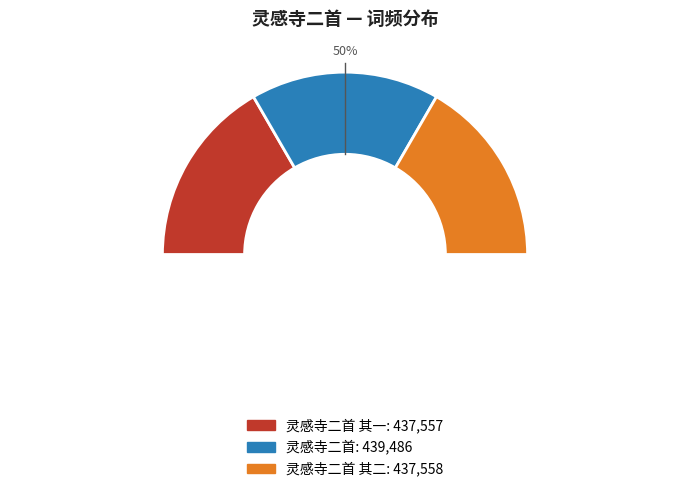

To the nearest percent, what is the combined percentage of 灵感寺二首 and 灵感寺二首 其一?

67%